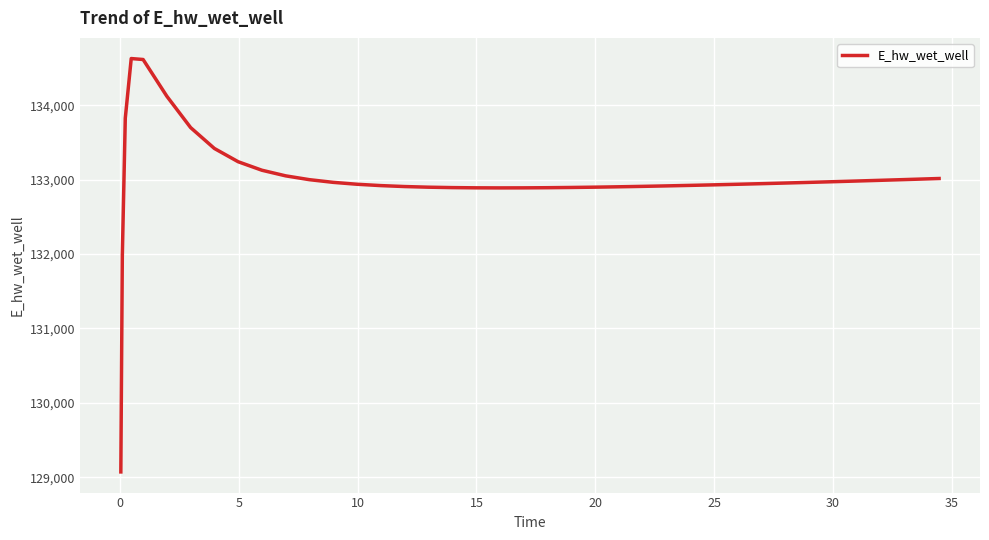

What is the minimum value shown in the chart?

129070.3